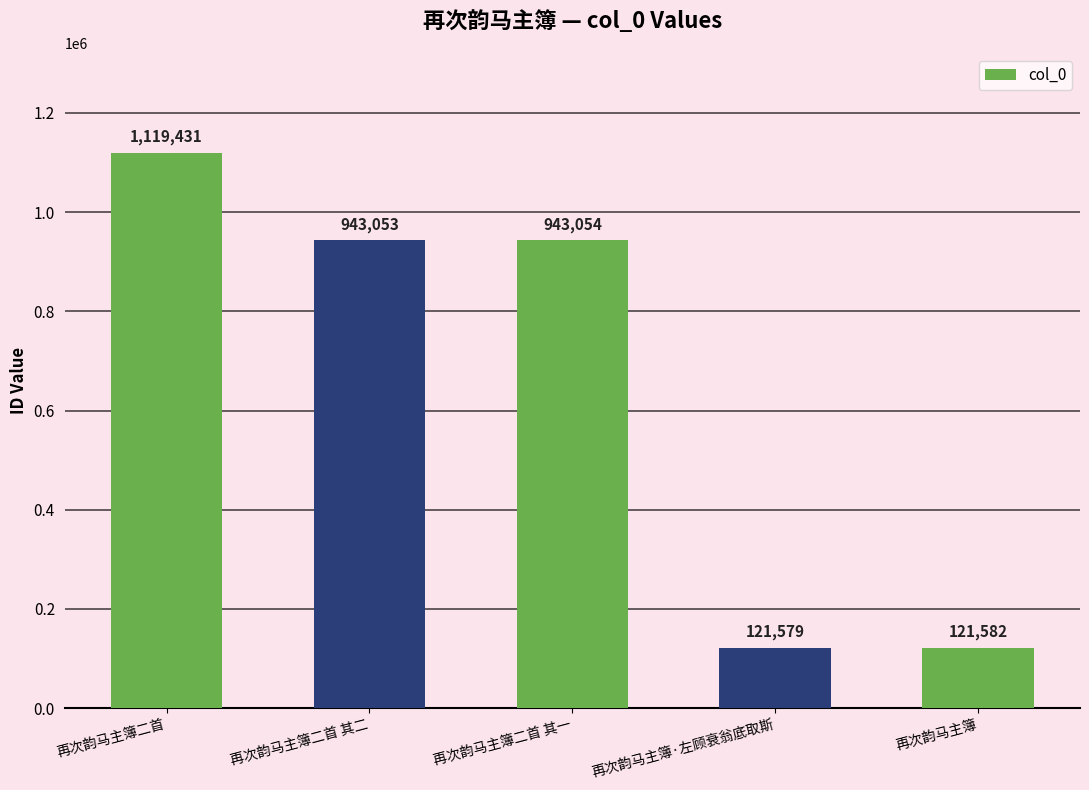

The value at 再次韵马主簿·左顾衰翁底取斯 is 121579. True or false?

True